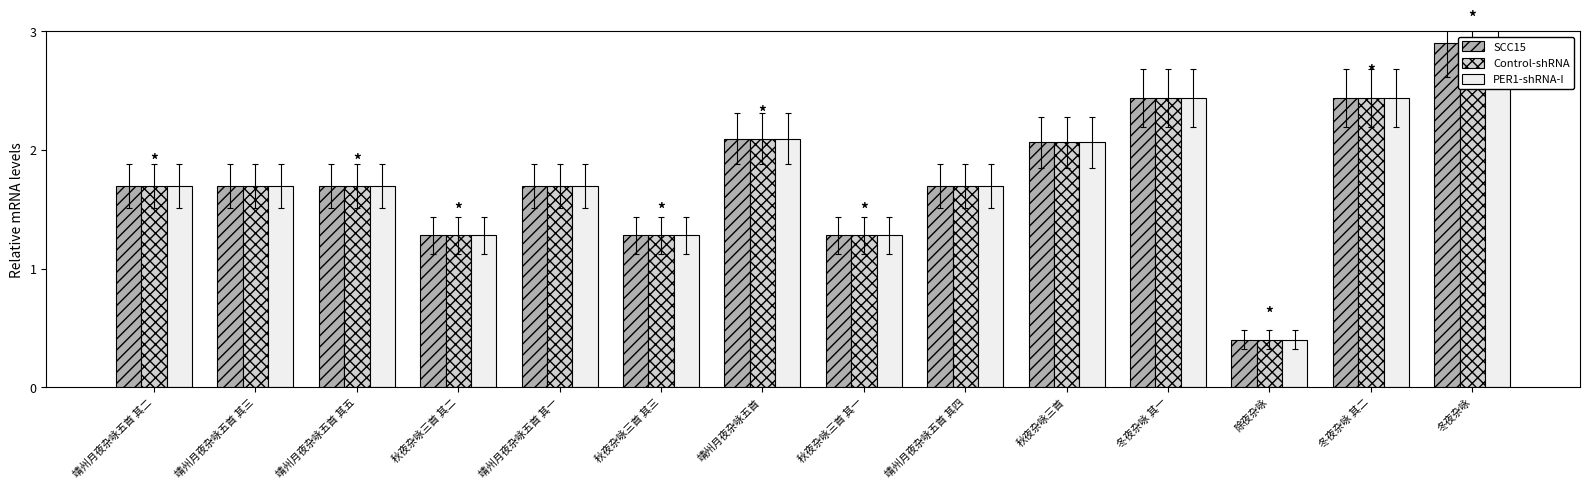

How many bars are there in total?

42